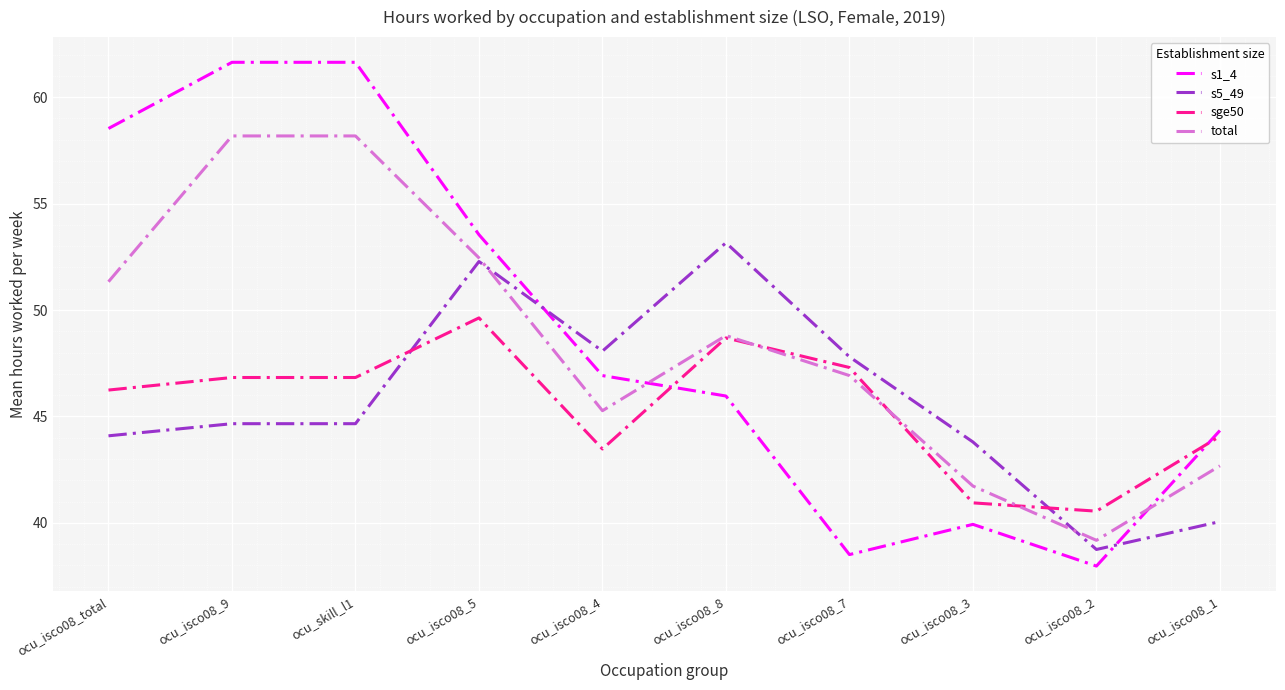

How many lines are shown in the chart?

4